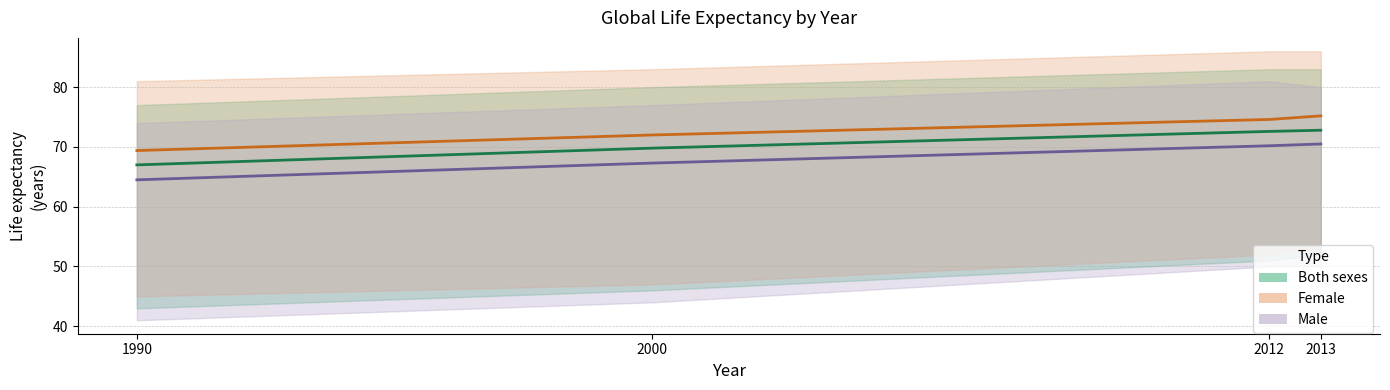

Rank the series by their maximum value, from highest to lowest.

Female (mean), Both sexes (mean), Male (mean)